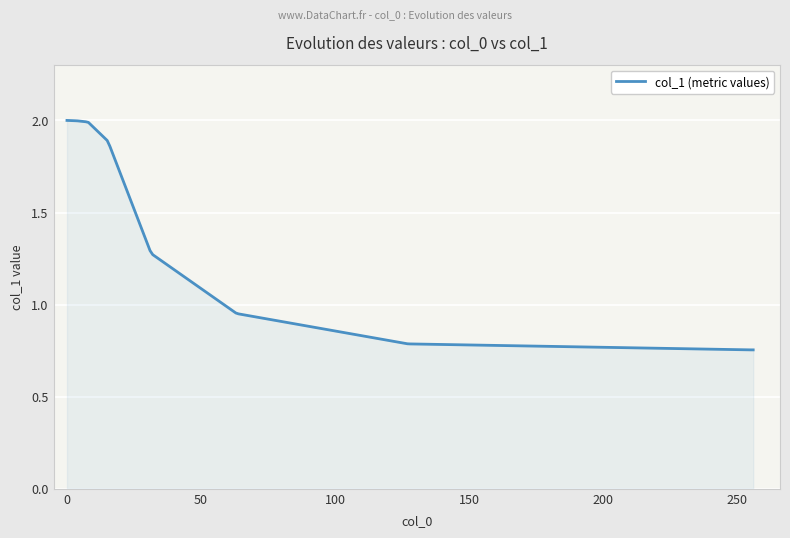

What is the maximum value shown in the chart?

2.0